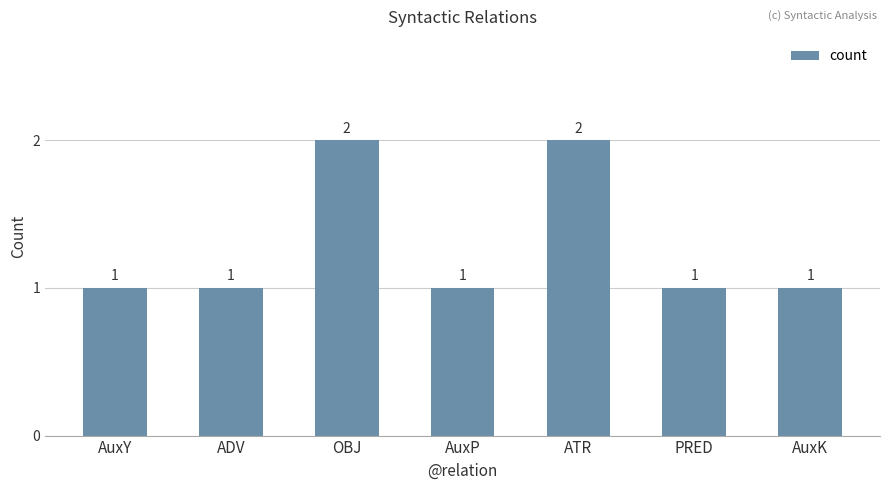

Reading left to right, what are all the values shown in this chart?

1	1	2	1	2	1	1